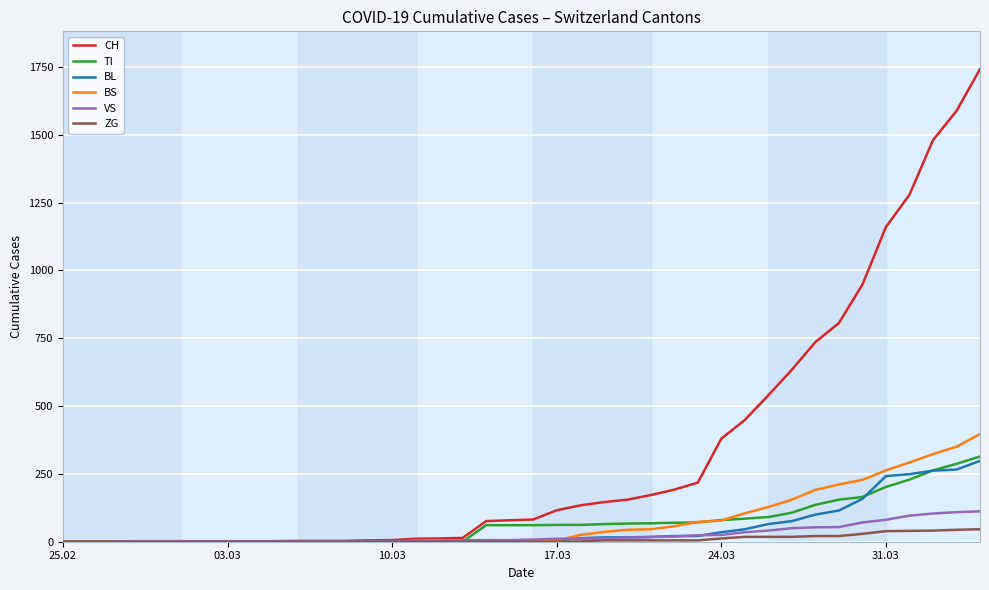

What is the sum of all CH values?

13171